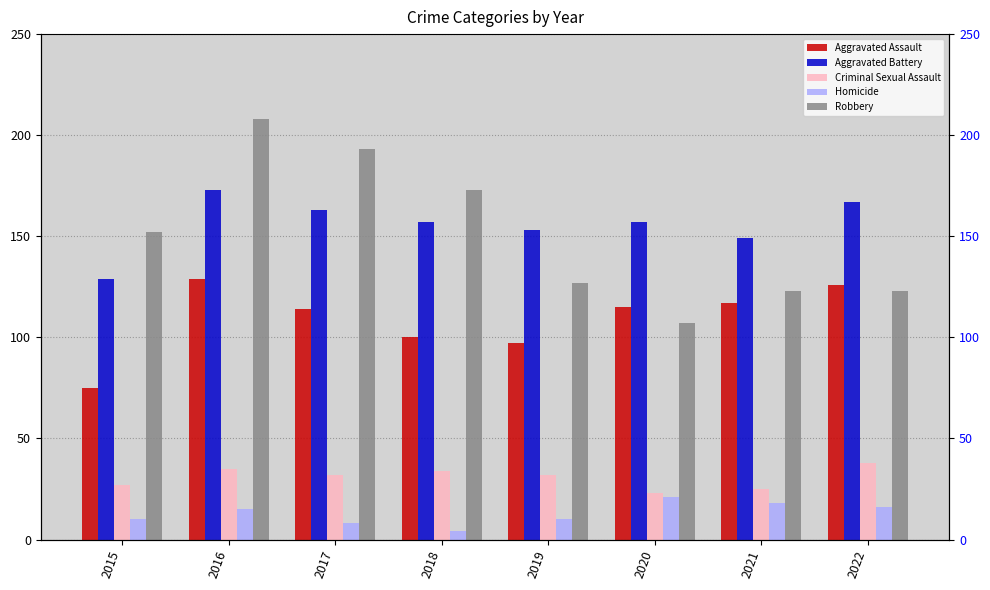

At how many categories does at least one series exceed 194?

1